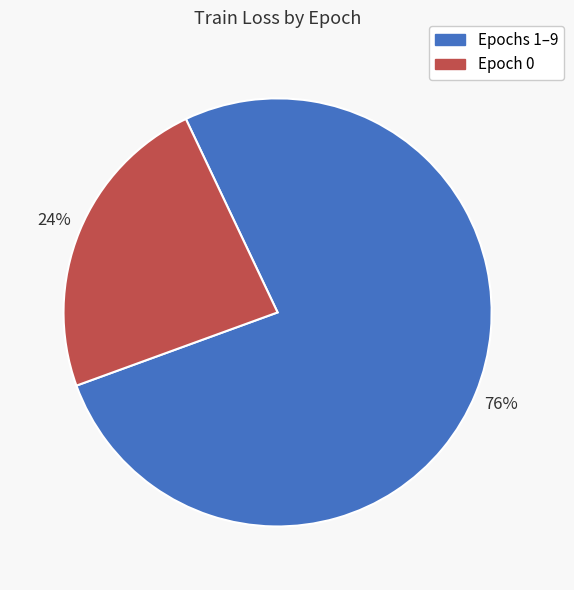

Is there a majority slice in this chart?

Yes